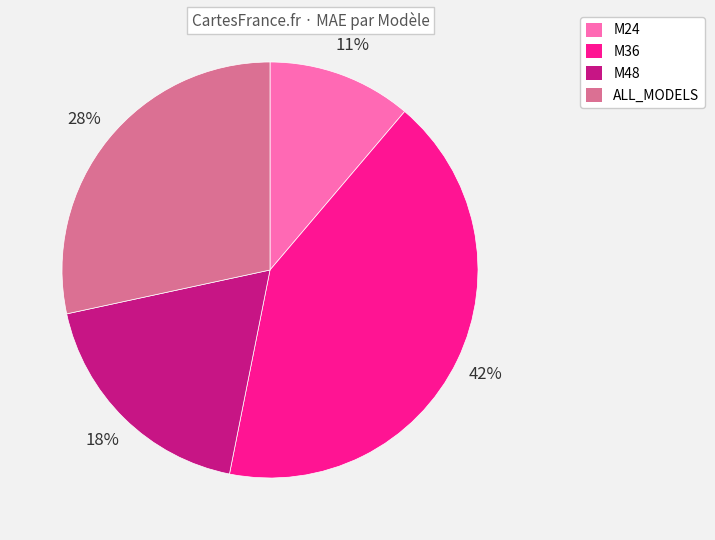

How many slices are in this pie chart?

4